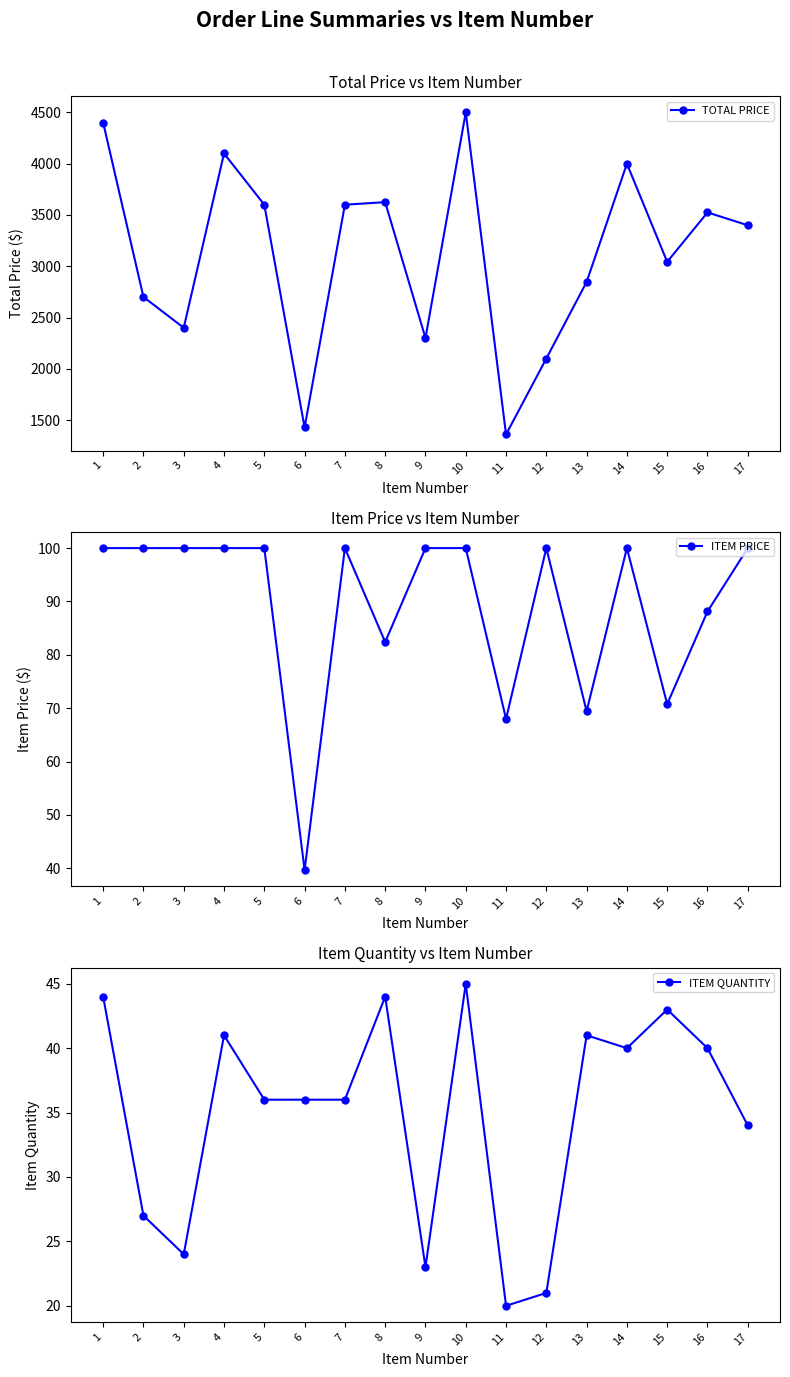

Reading left to right, list all the values displayed in this chart.

TOTAL PRICE: 1=4400.0	2=2700.0	3=2400.0	4=4100.0	5=3600.0	6=1427.4	7=3600.0	8=3625.2	9=2300.0	10=4500.0	11=1359.4	12=2100.0	13=2846.6	14=4000.0	15=3042.7	16=3524.8	17=3400.0
ITEM PRICE: 1=100.0	2=100.0	3=100.0	4=100.0	5=100.0	6=39.6	7=100.0	8=82.4	9=100.0	10=100.0	11=68.0	12=100.0	13=69.4	14=100.0	15=70.8	16=88.1	17=100.0
ITEM QUANTITY: 1=44.0	2=27.0	3=24.0	4=41.0	5=36.0	6=36.0	7=36.0	8=44.0	9=23.0	10=45.0	11=20.0	12=21.0	13=41.0	14=40.0	15=43.0	16=40.0	17=34.0